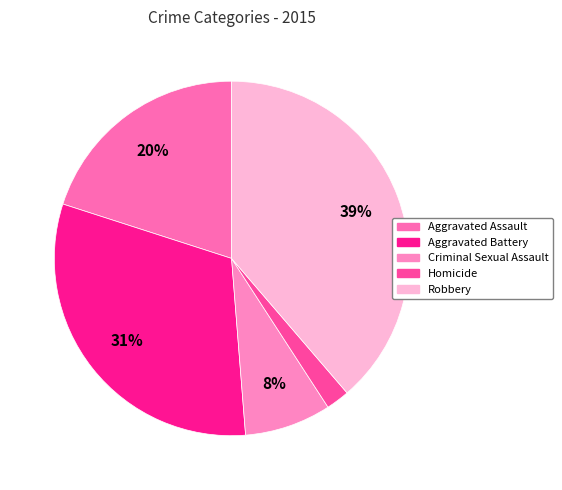

How many segments does this pie chart have?

5